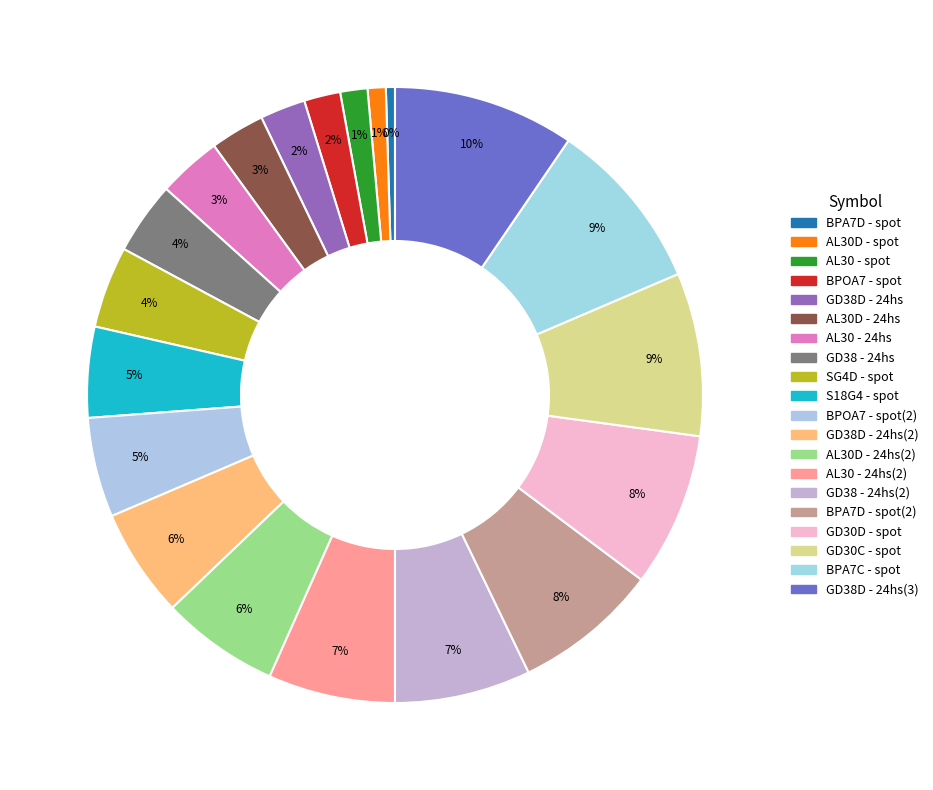

Count the number of slices in the pie.

20